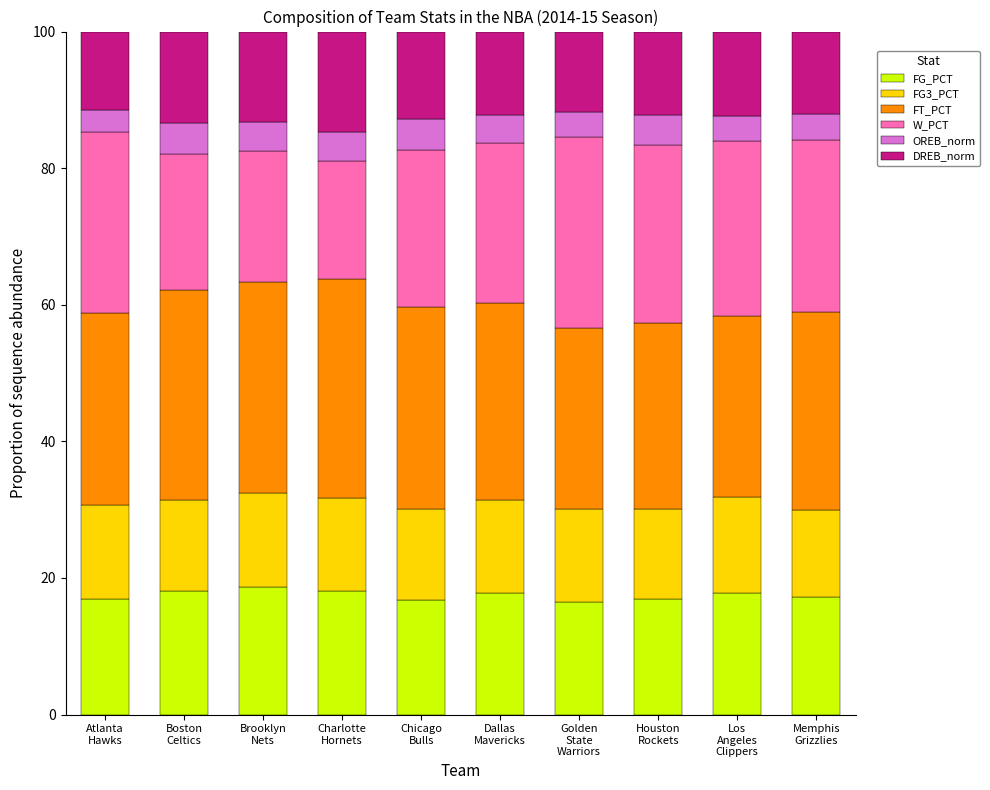

What is the average value of the FG_PCT series?

17.4